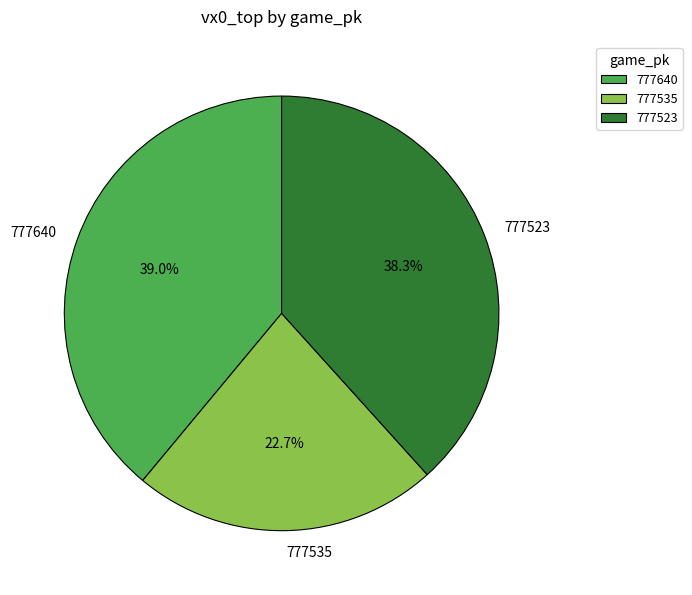

What is the ratio of the value at 777640 to the value at 777523?

1.0